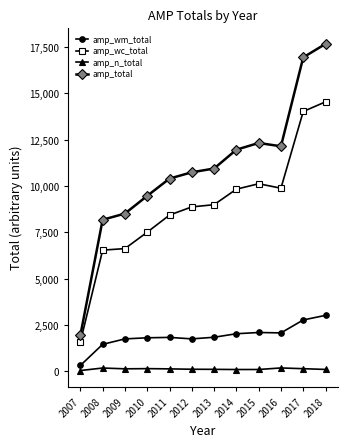

How many values in the amp_n_total series are below 135?

6